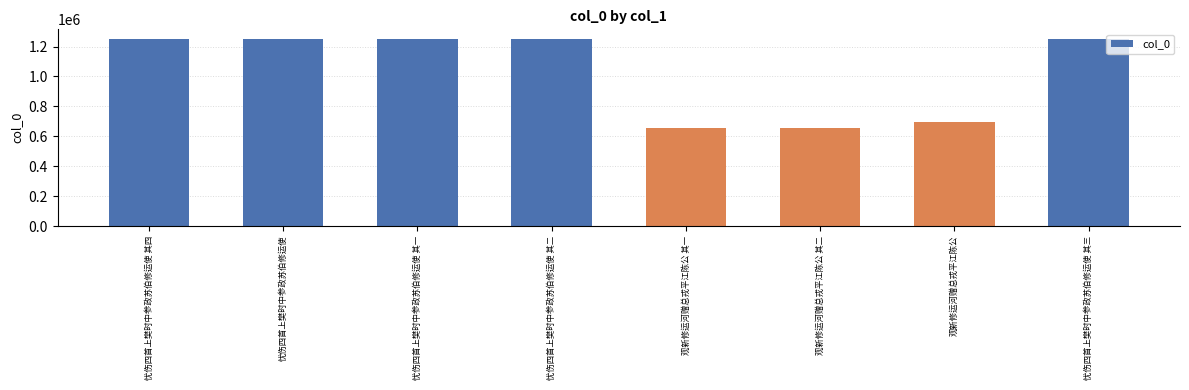

The value at 观新修运河赠总戎平江陈公 其一 is 239383. True or false?

False